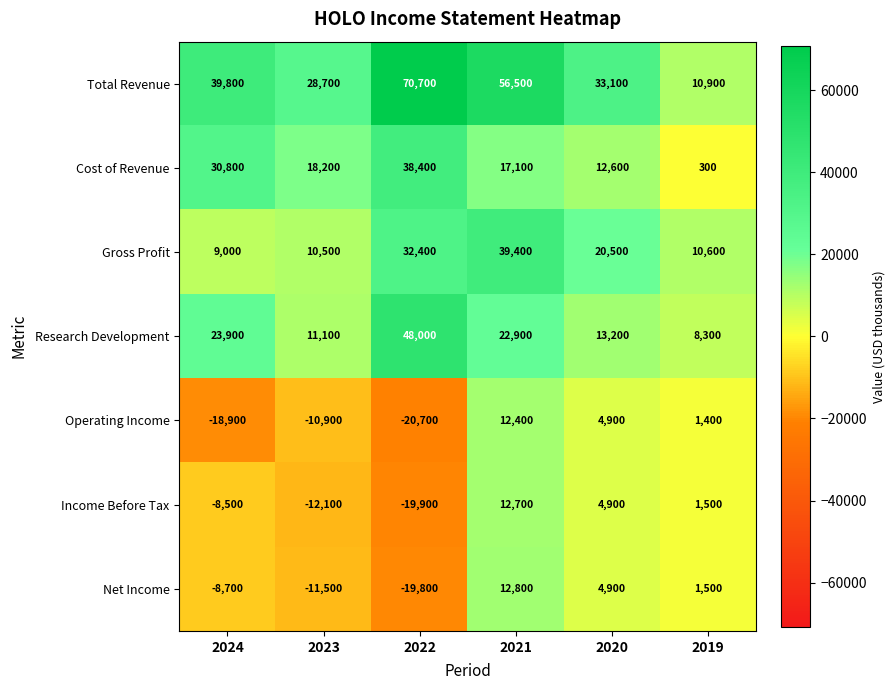

What is the lowest value of the Gross Profit series?

9000